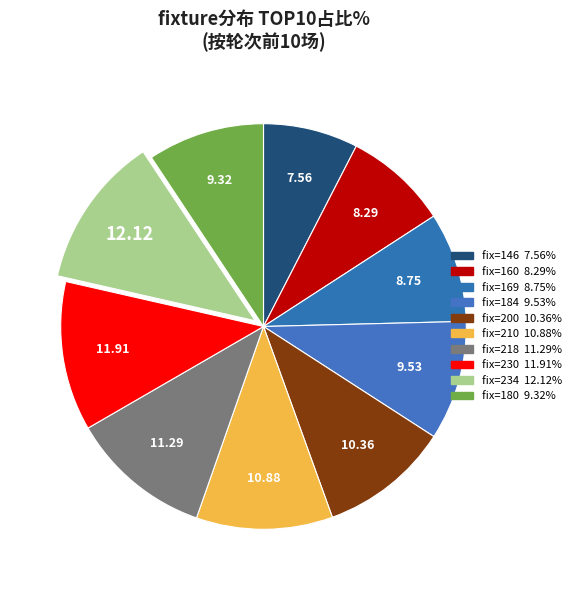

How many slices are in this pie chart?

10